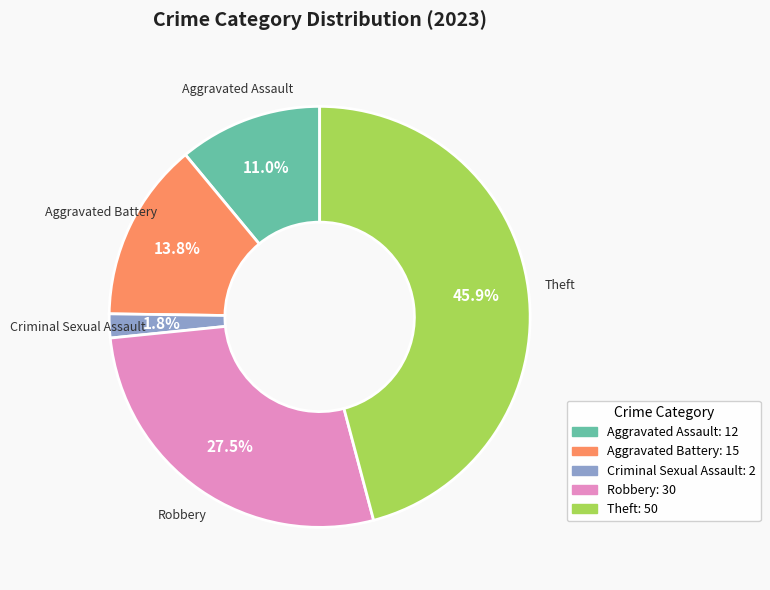

What portion of the pie excludes Robbery?

72.5%